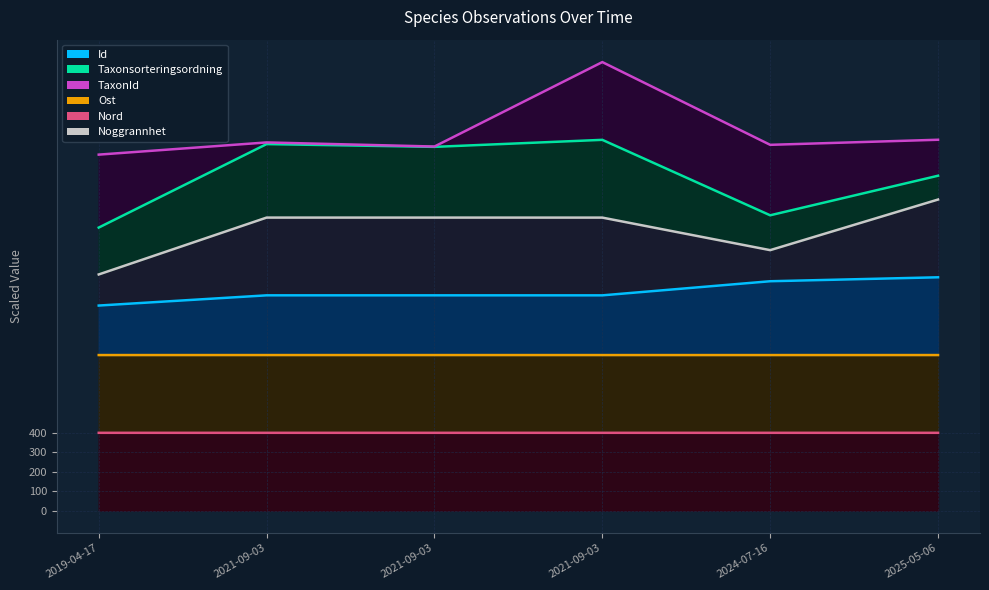

What is the total value across all series at 2021-09-03?

7593.4